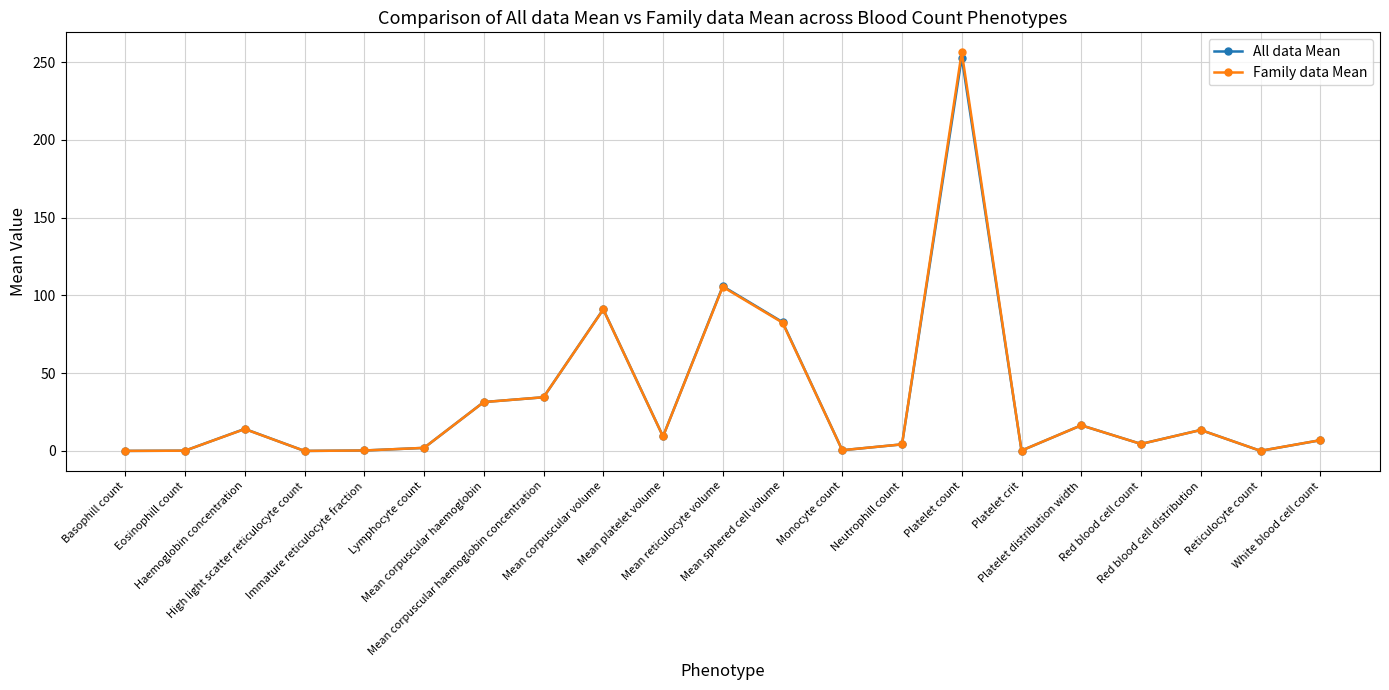

Count the number of categories in the chart.

21